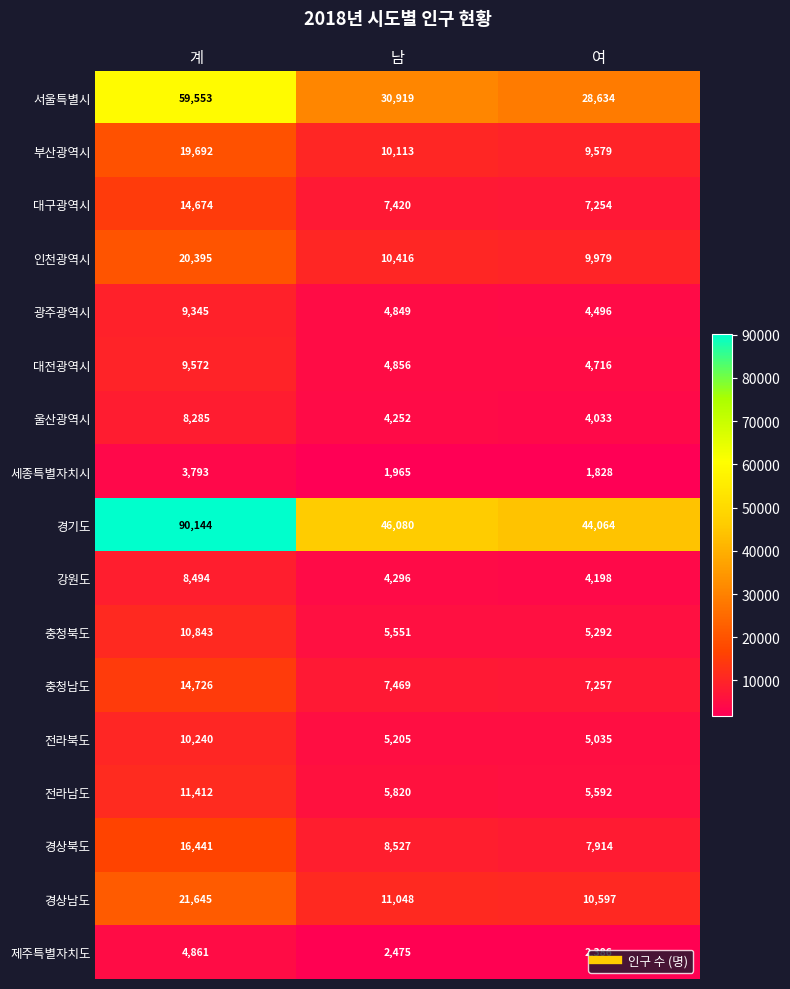

True or false: 세종특별자치시 has a value of 1828 at 여.

True